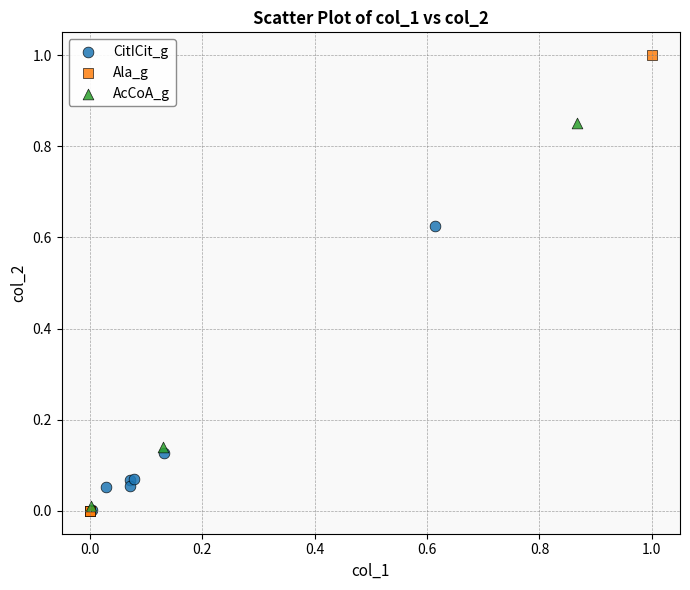

Which series has the widest spread of Y values?

Ala_g